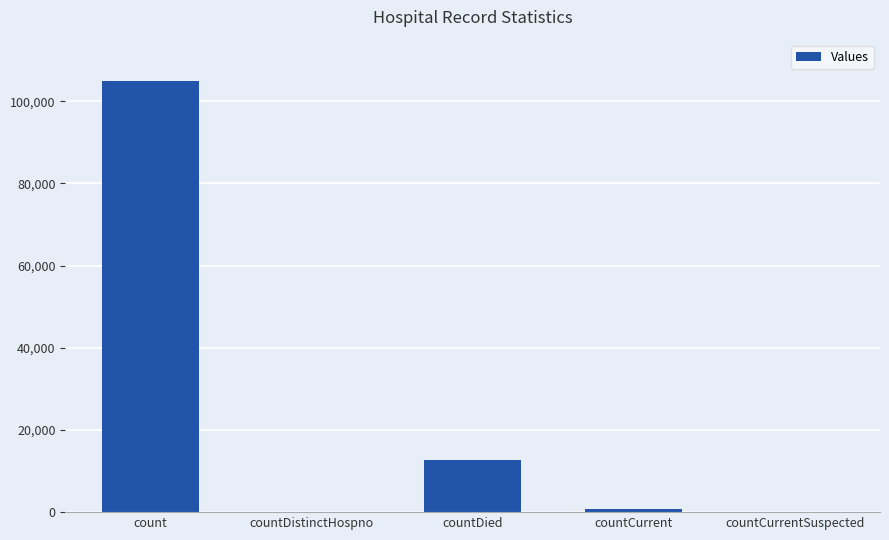

What is the change in value from count to countCurrent?

-104265